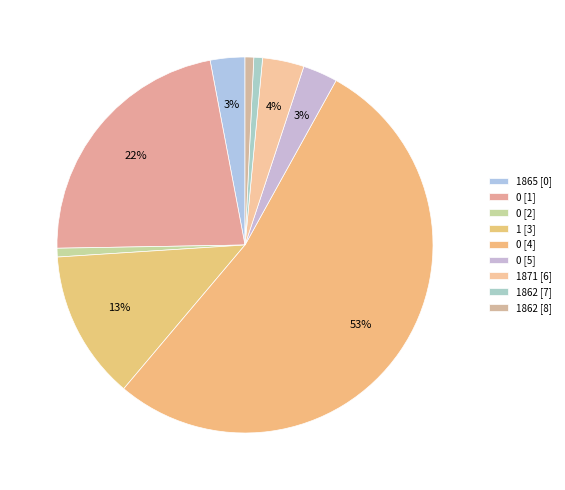

Which slice is the largest?

0 [4]